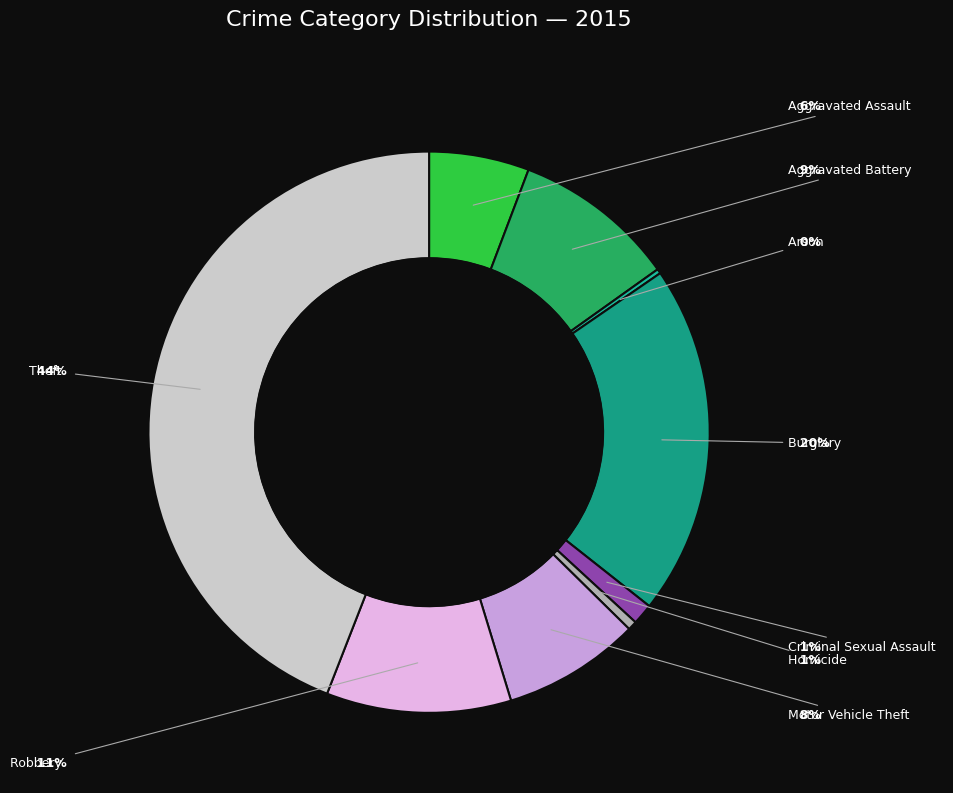

Which category has the biggest portion of the pie?

Theft